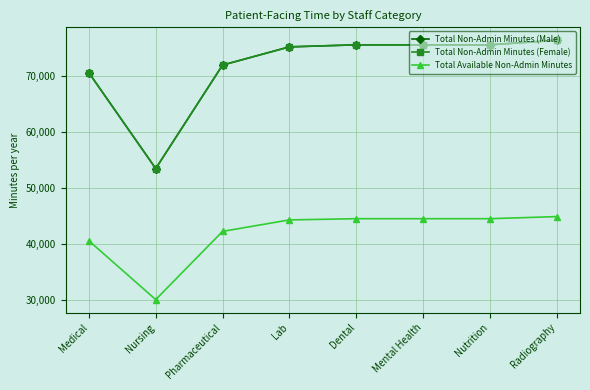

True or false: Total Non-Admin Minutes (Male) has a value of 70560 at Medical.

True